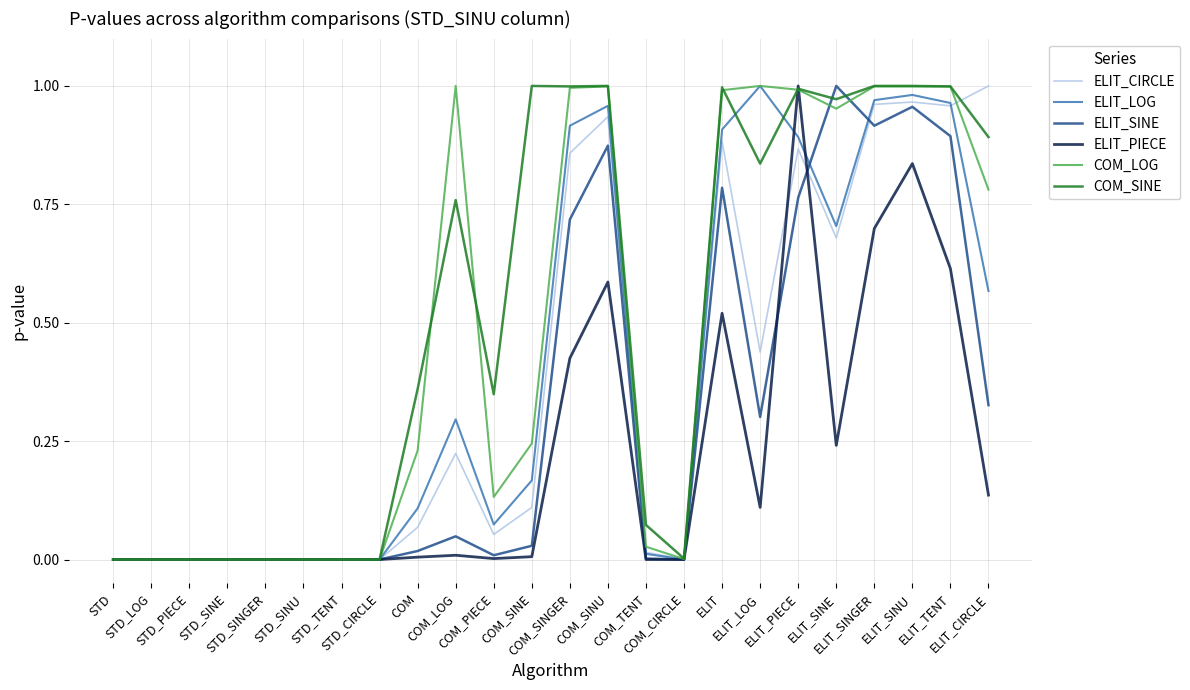

What is the greatest value displayed?

1.0